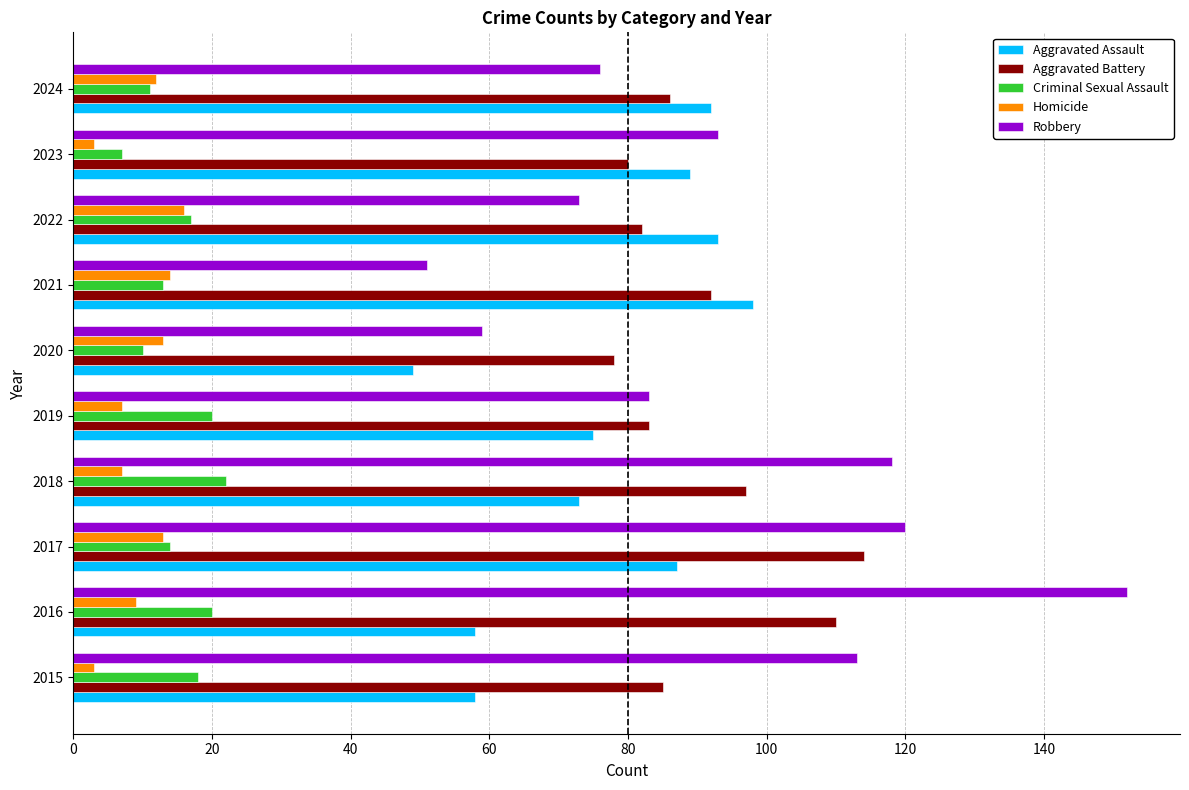

What is the approximate value of Robbery at 2024?

76